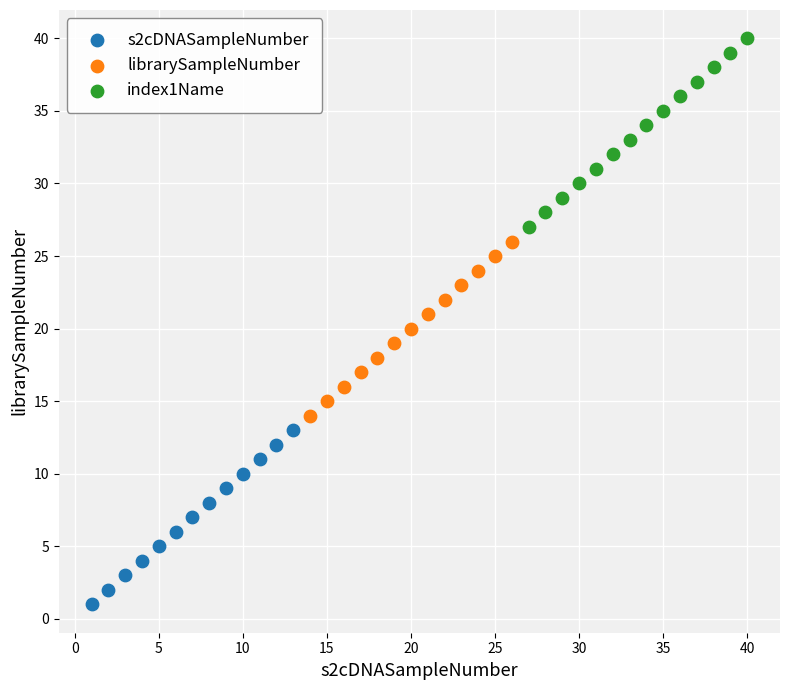

Which series reaches the minimum Y coordinate?

s2cDNASampleNumber